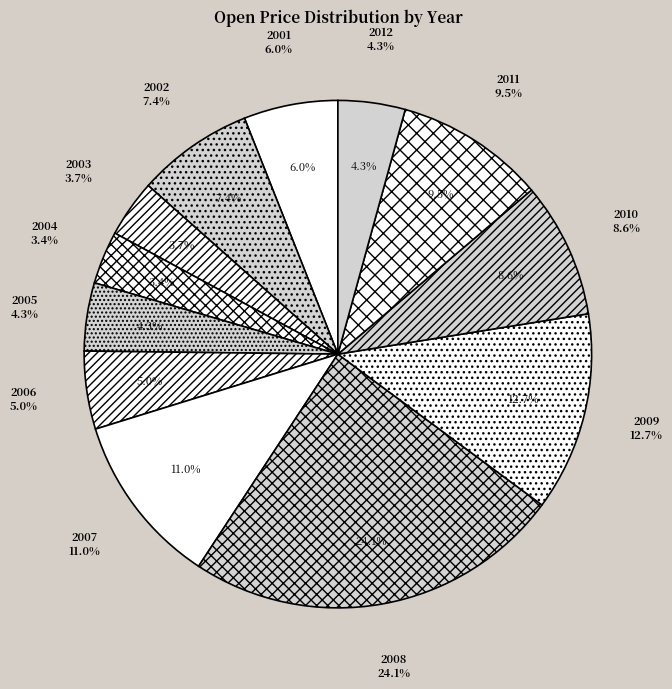

How many segments does this pie chart have?

12